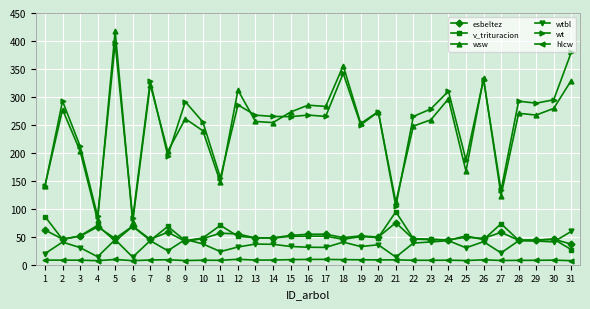

Which series has the widest spread of values?

wsw